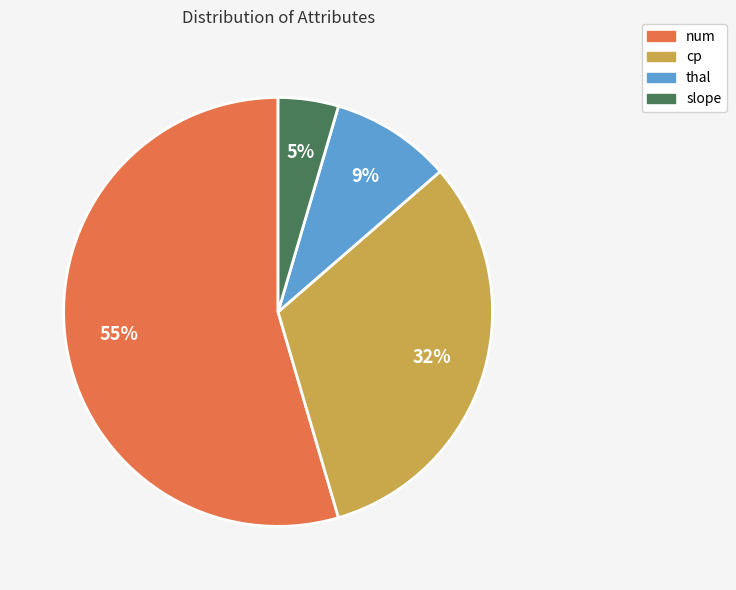

Which slice is the largest?

num